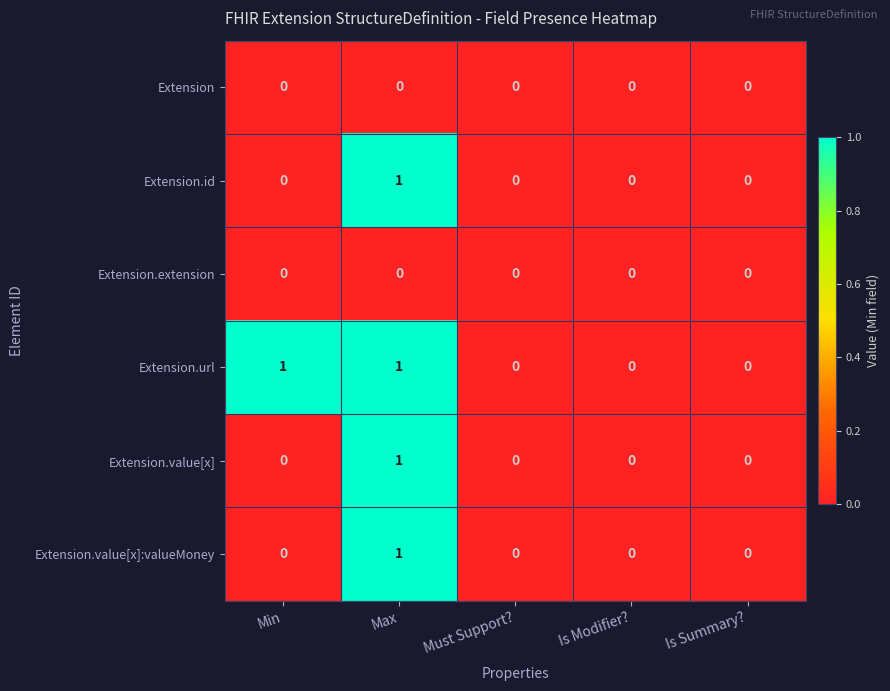

At which category is the sum across all series the highest?

Max